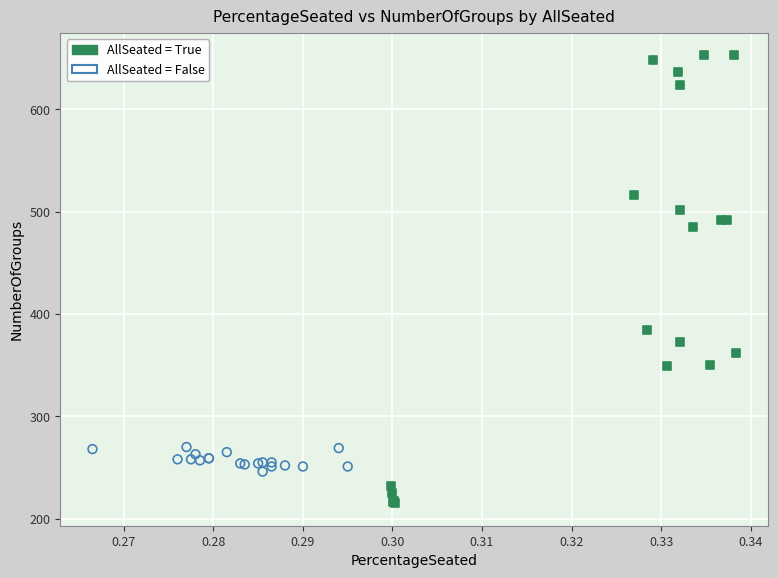

Which series reaches the minimum Y coordinate?

AllSeated = True